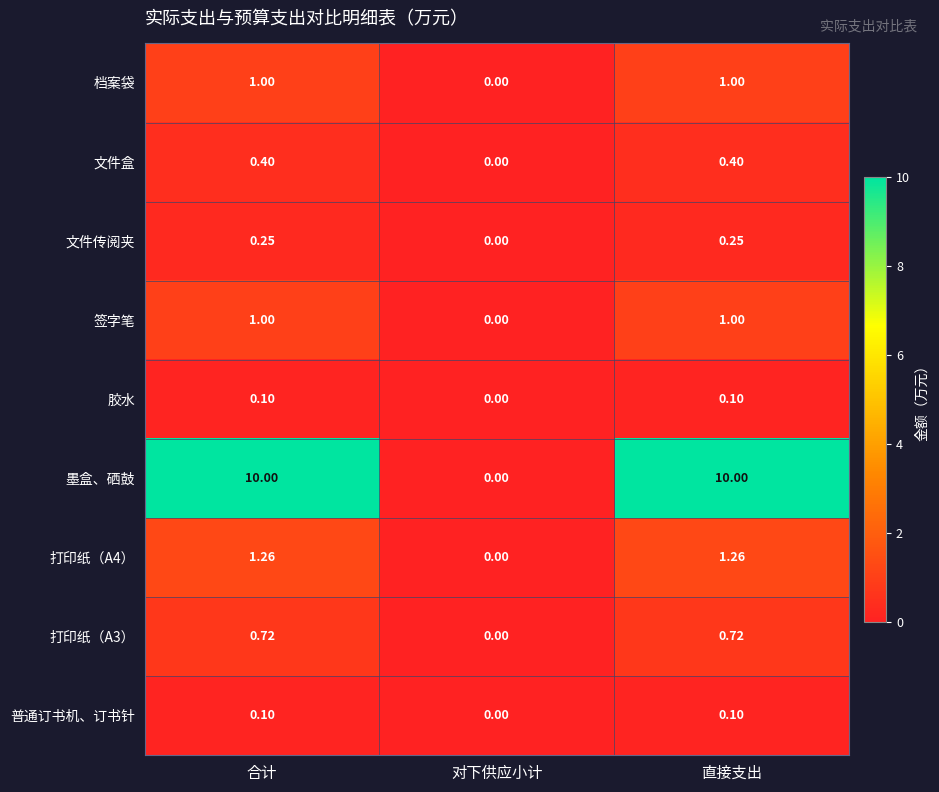

Which series has the largest total across all categories?

墨盒、硒鼓